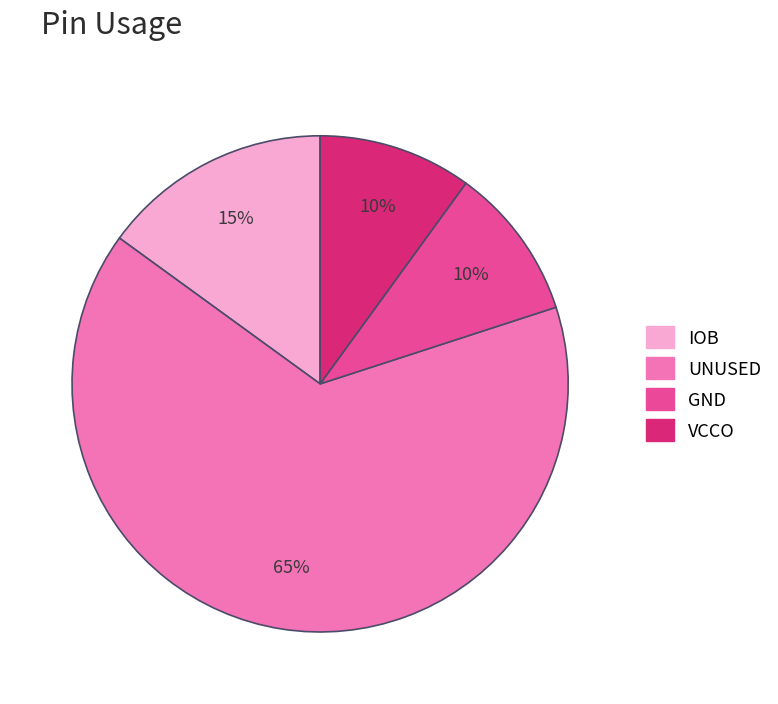

How many slices are in this pie chart?

4